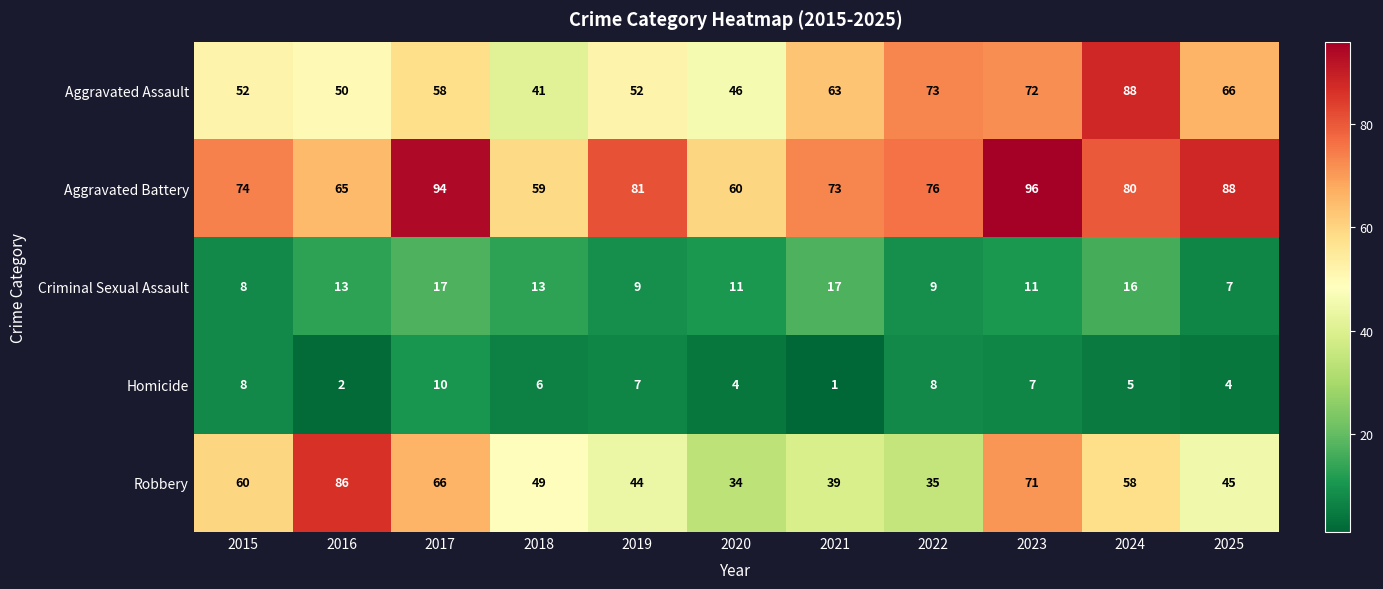

What is the total value across all series at 2020?

155